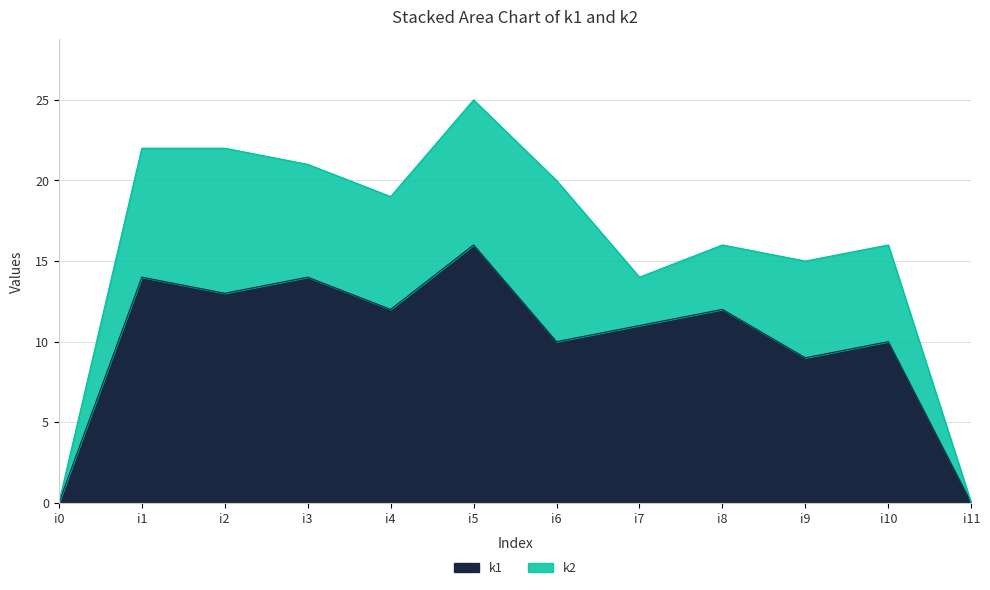

Rank the categories by value from lowest to highest.

i0, i11, i9, i6, i10, i7, i4, i8, i2, i1, i3, i5